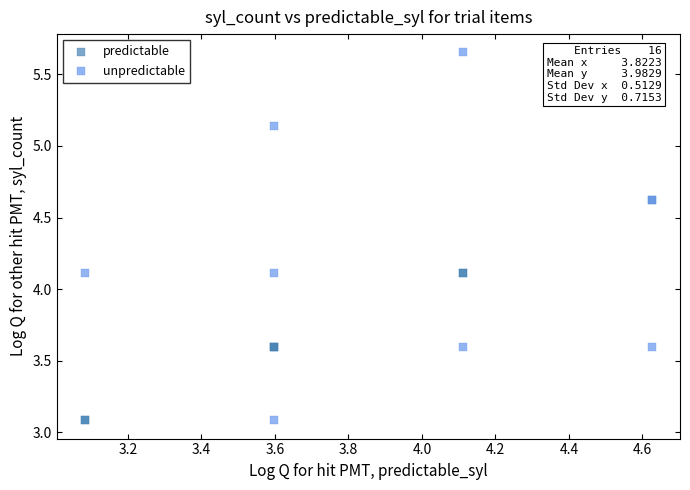

Which series reaches the maximum Y coordinate?

unpredictable